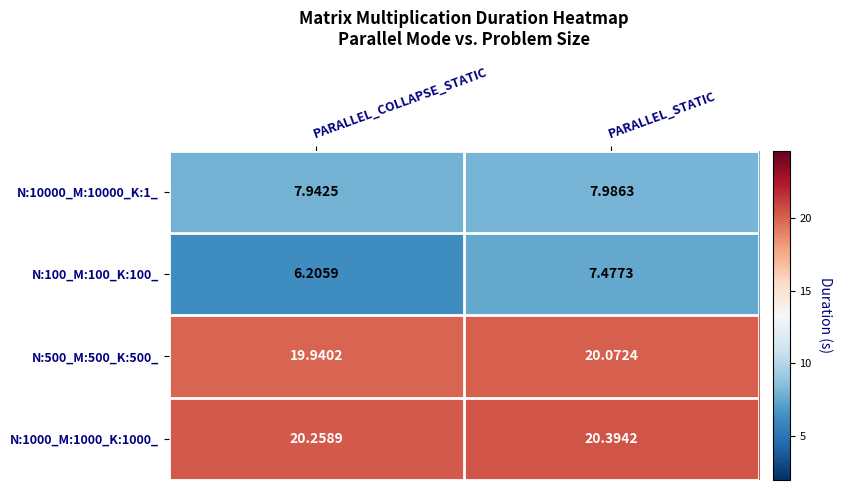

Where is N:100_M:100_K:100_ nearest to the value 6?

PARALLEL_COLLAPSE_STATIC